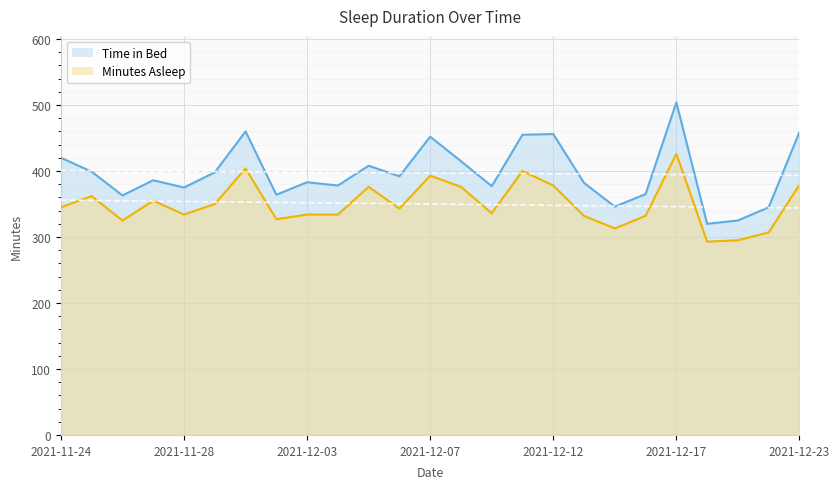

The value of Time in Bed at 2021-12-06 is 392. True or false?

True